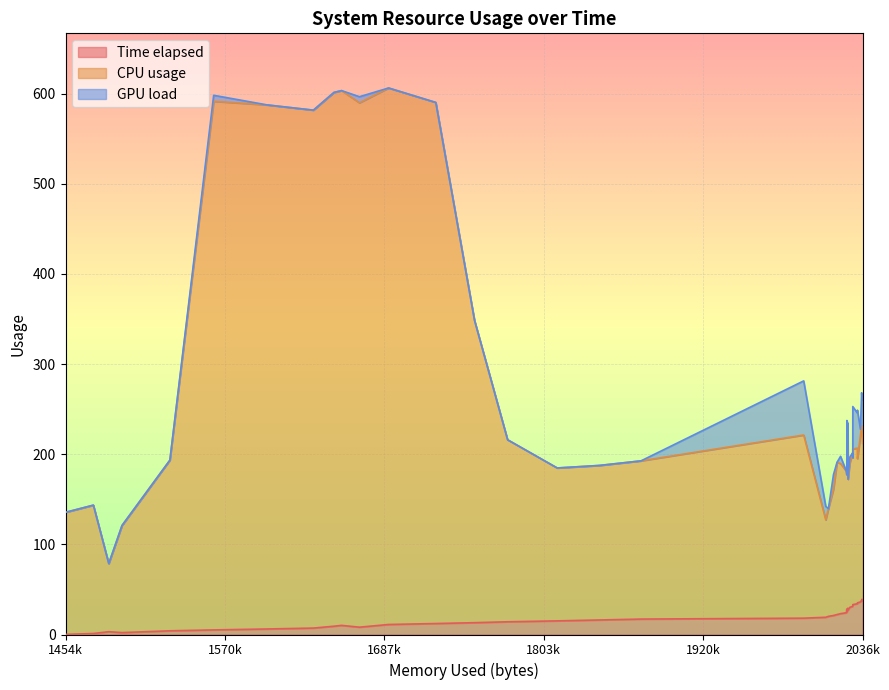

True or false: CPU usage and Time elapsed intersect in this chart.

False